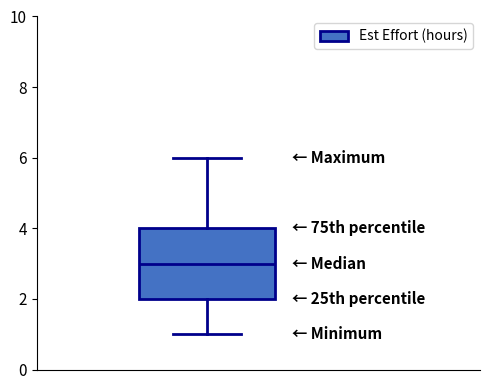

Where does the lower whisker of the box end on the y-axis? The values are not printed on the chart, so give them approximately, as read against the axis.

1